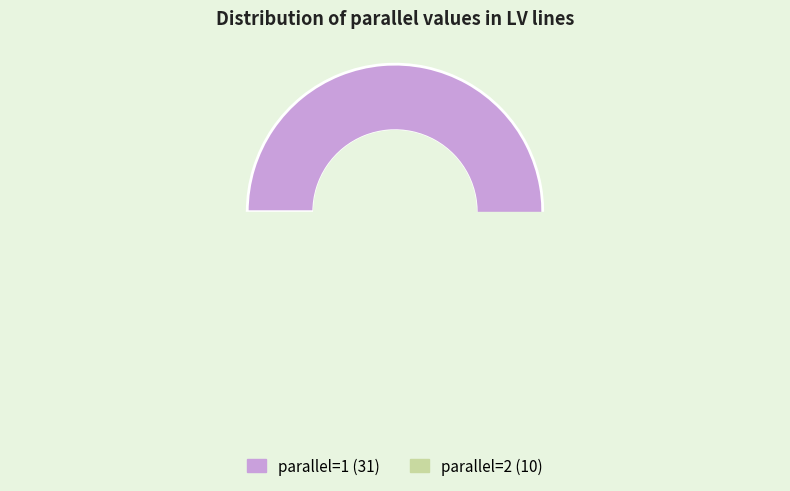

To the nearest percent, what percentage of the pie is parallel_1?

76%